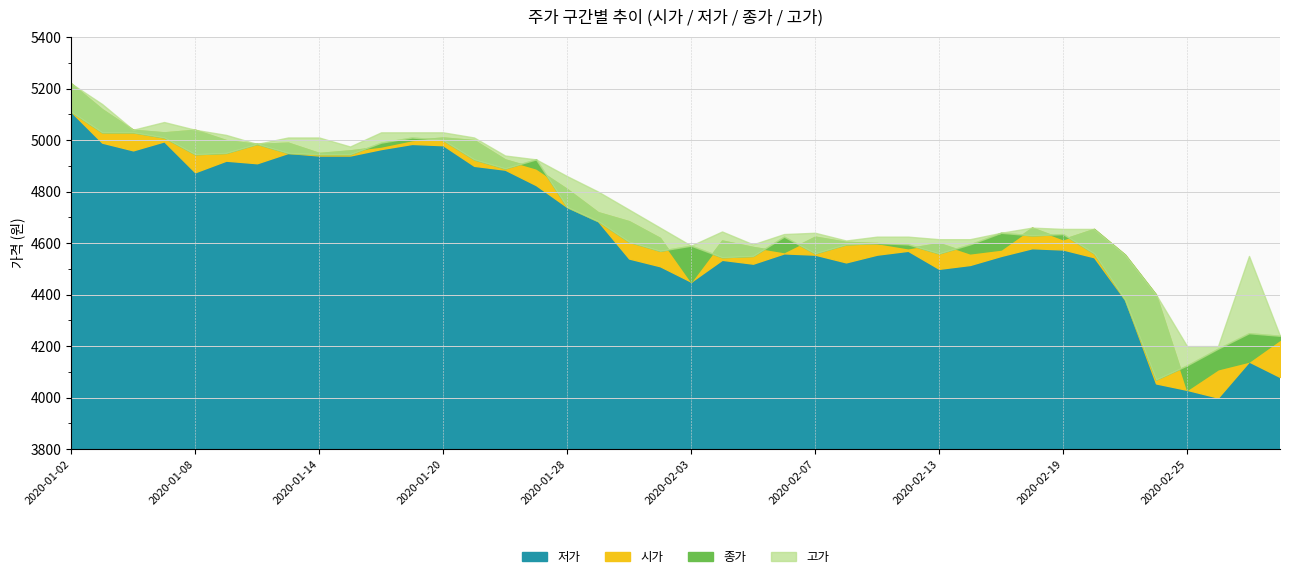

Reading left to right, transcribe all the data shown in this chart.

시가: 5220	5120	5040	5030	5040	5000	4985	4990	4950	4960	4975	5000	5010	5000	4925	4890	4810	4720	4685	4620	4450	4610	4585	4565	4625	4605	4600	4580	4600	4560	4575	4660	4615	4655	4555	4400	4030	4110	4140	4225
저가: 5110	4990	4960	4995	4875	4920	4910	4950	4940	4940	4965	4985	4980	4900	4885	4825	4740	4685	4540	4510	4450	4535	4520	4560	4555	4525	4555	4570	4500	4515	4550	4580	4575	4545	4380	4055	4030	4000	4140	4080
종가: 5110	5030	5030	5010	4945	4950	4985	4950	4945	4945	4990	5010	5000	4925	4890	4925	4740	4685	4605	4570	4590	4545	4550	4625	4560	4595	4600	4595	4560	4595	4640	4630	4635	4560	4380	4070	4125	4190	4250	4240
고가: 5220	5140	5040	5070	5040	5020	4985	5010	5010	4975	5030	5030	5030	5010	4940	4925	4860	4800	4730	4660	4590	4645	4595	4635	4640	4610	4625	4625	4615	4615	4640	4660	4655	4655	4555	4400	4200	4200	4550	4240